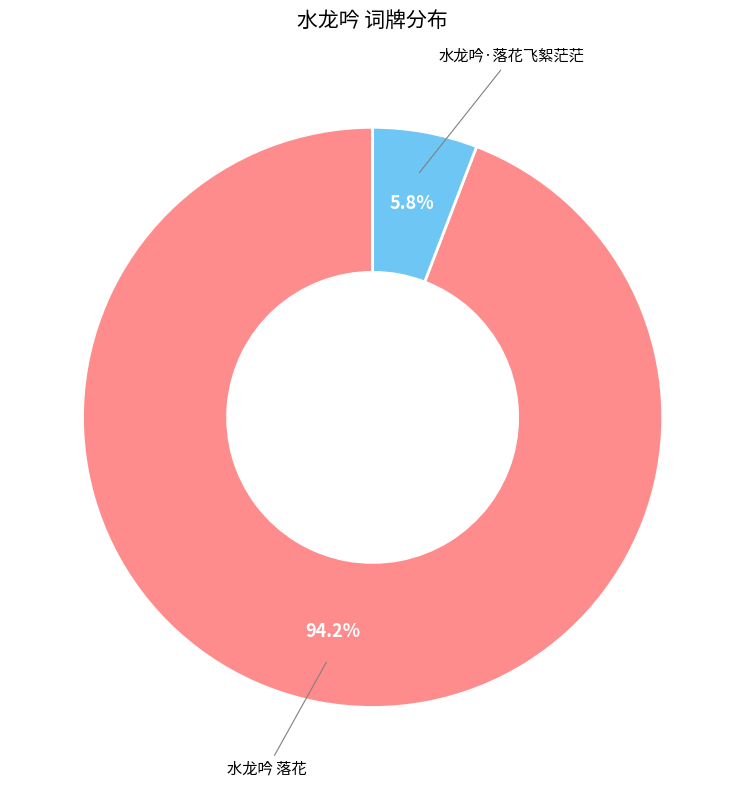

Is there any slice that represents more than half of the pie?

Yes